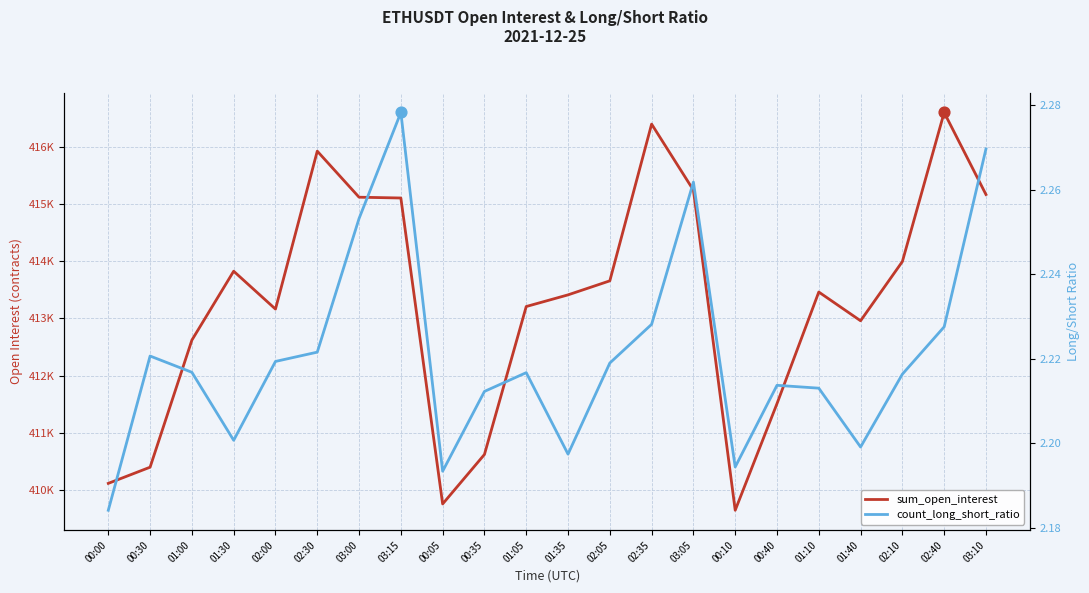

Which series has the largest total across all categories?

sum_open_interest